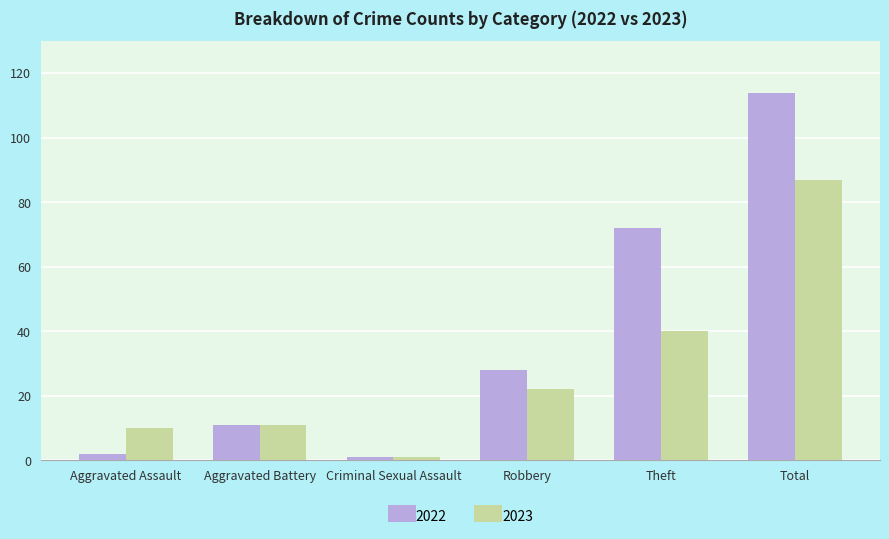

Between Criminal Sexual Assault and Robbery, which series saw the biggest shift?

2022